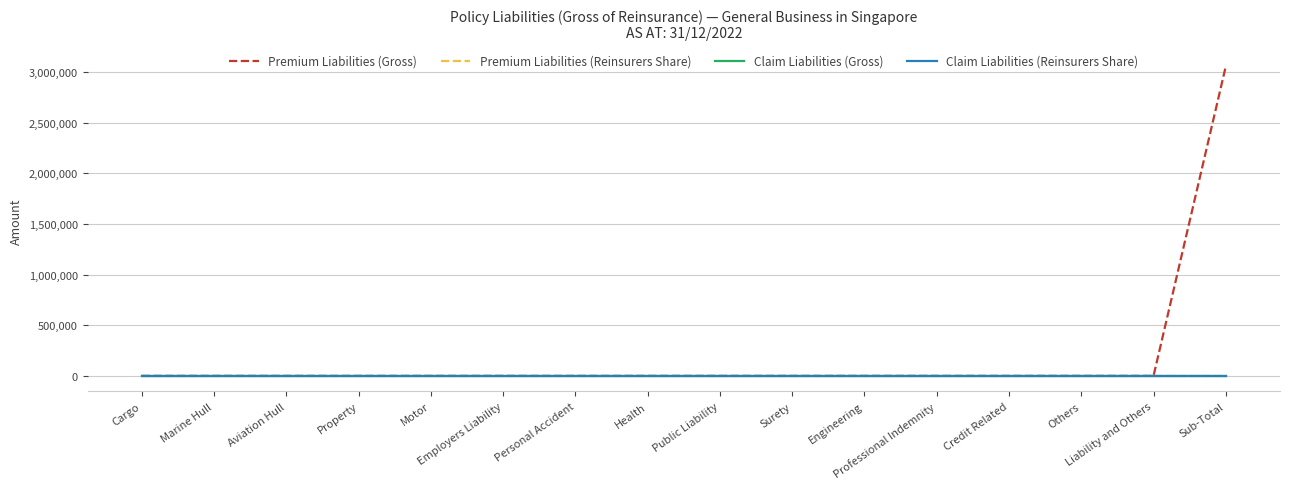

True or false: Claim Liabilities (Gross) has more than 1 points higher than both neighbors.

False